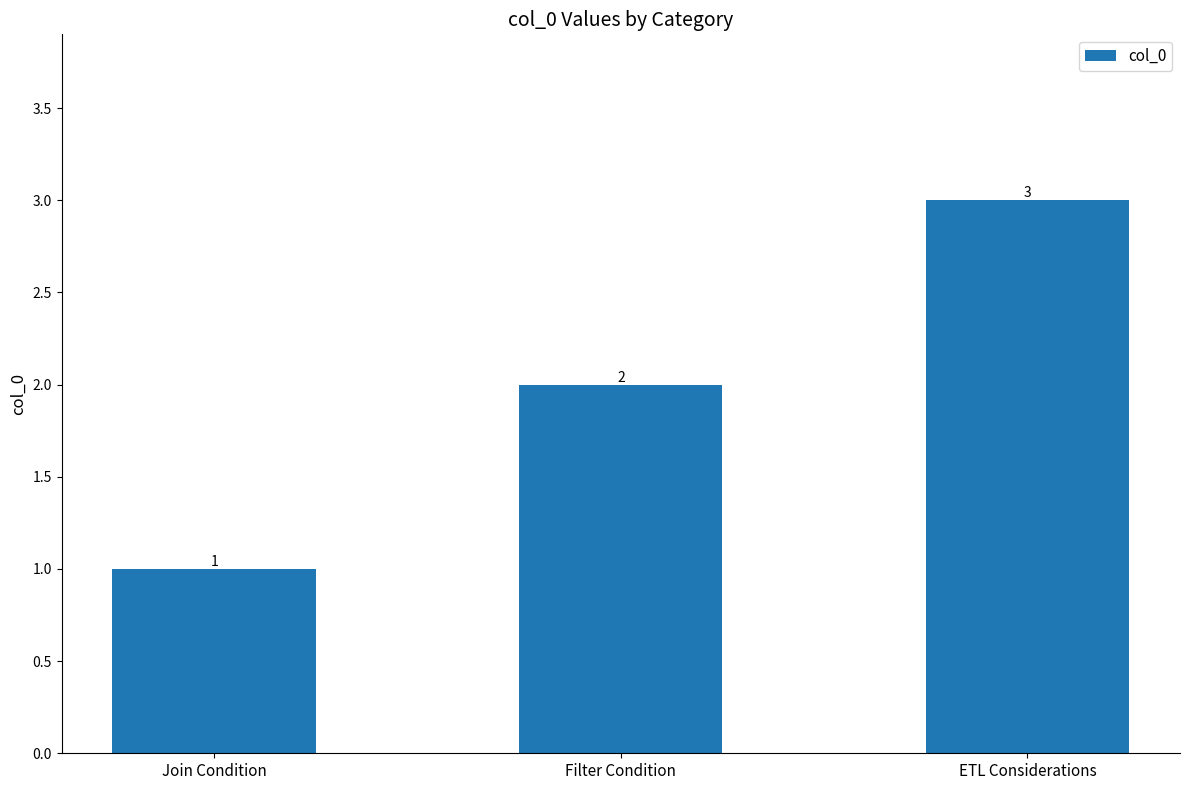

Reading left to right, extract all data points from this chart.

1	2	3